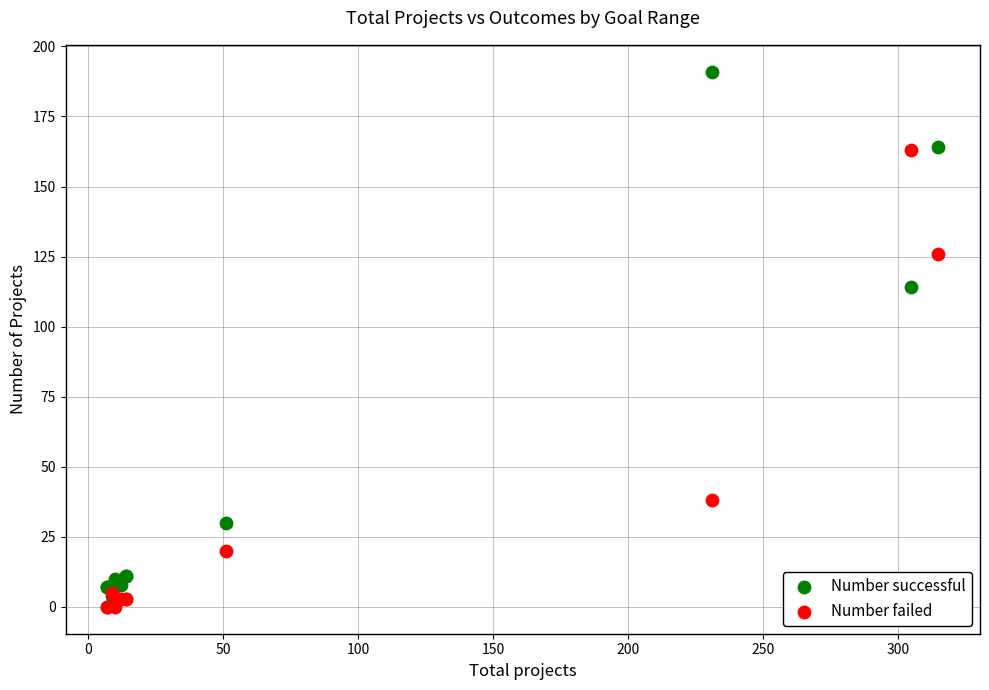

In the Number successful series, what Y value is closest to 97?

114